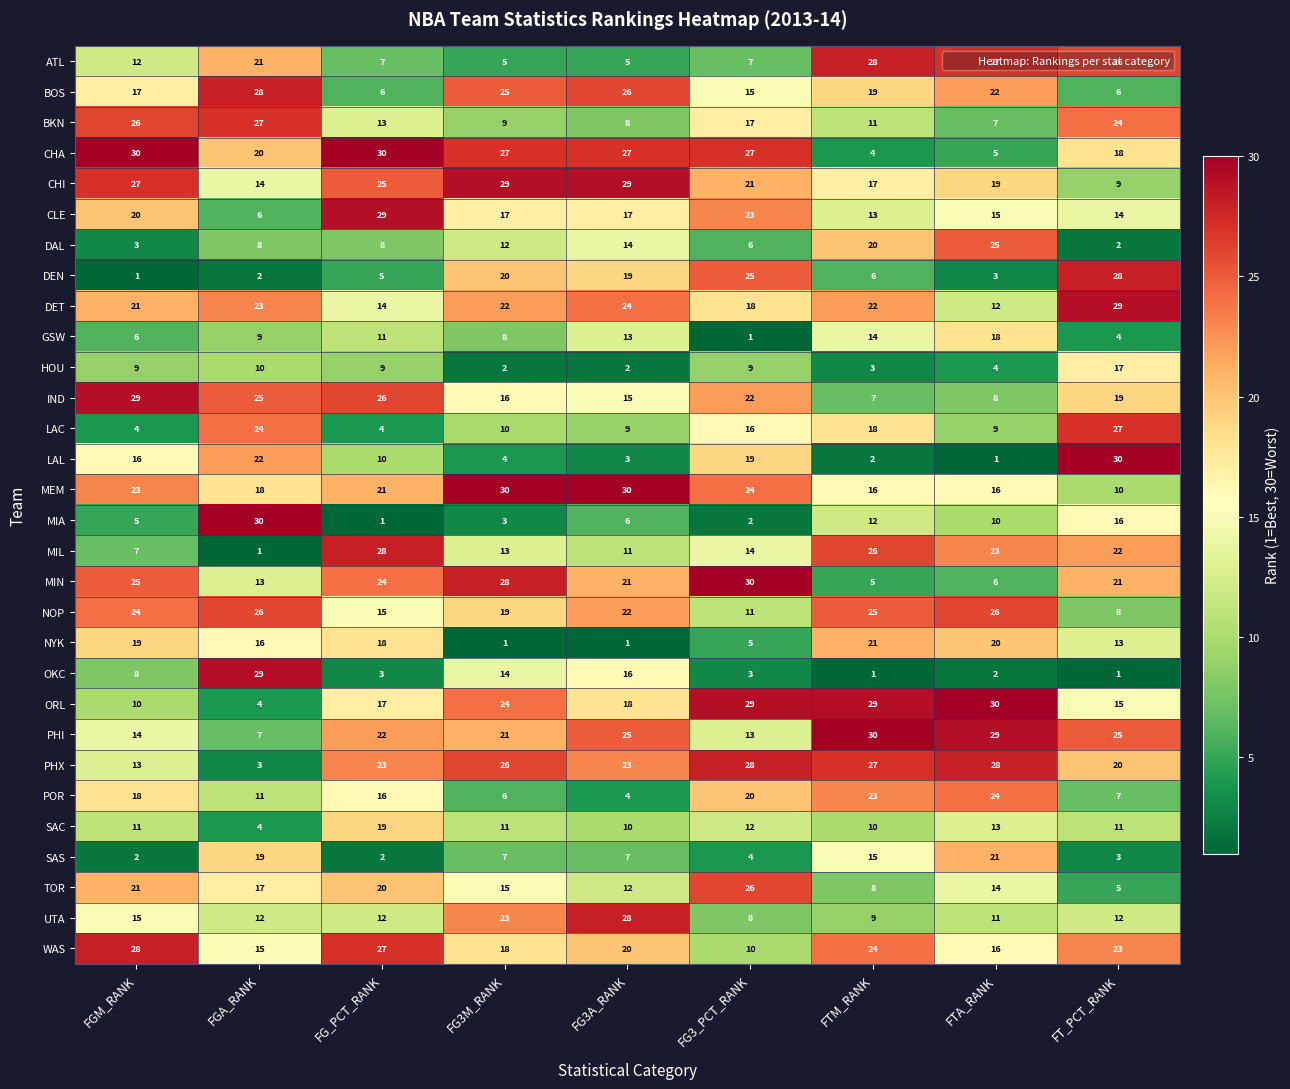

At which label does OKC first exceed 3?

FGM_RANK